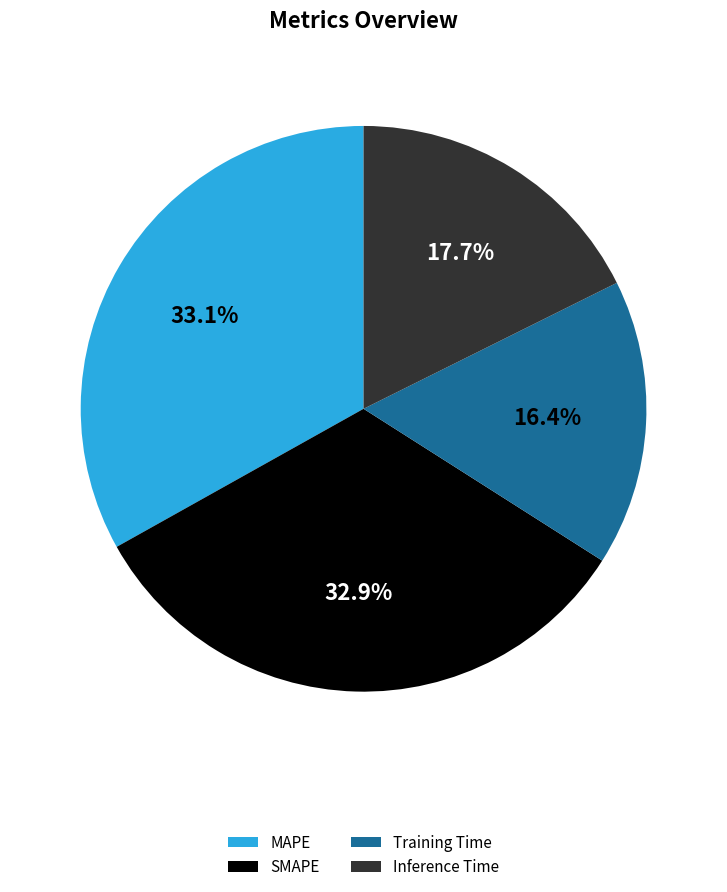

The Inference Time slice represents 7% of the pie. True or false?

False